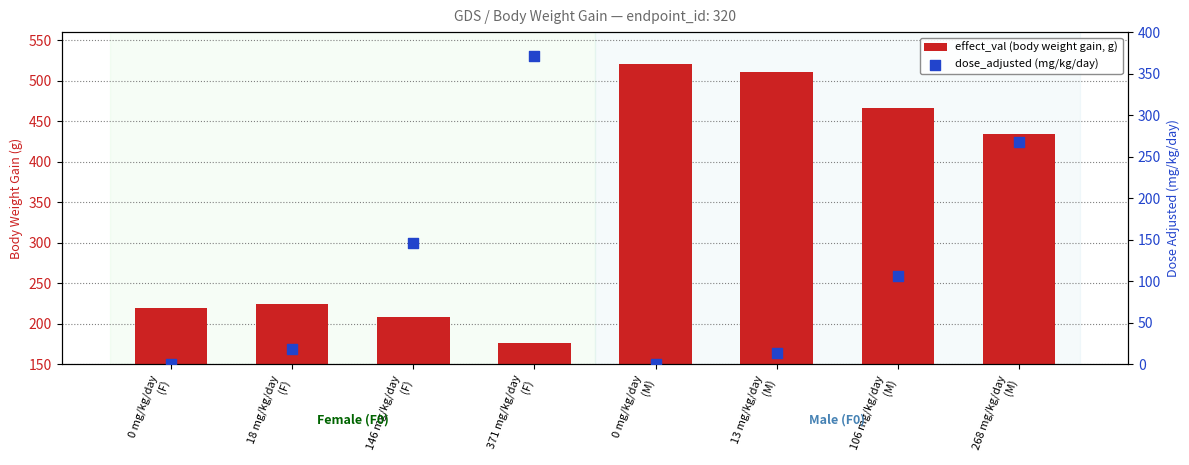

Which series has the widest spread of Y values?

dose_adjusted (mg/kg/day)